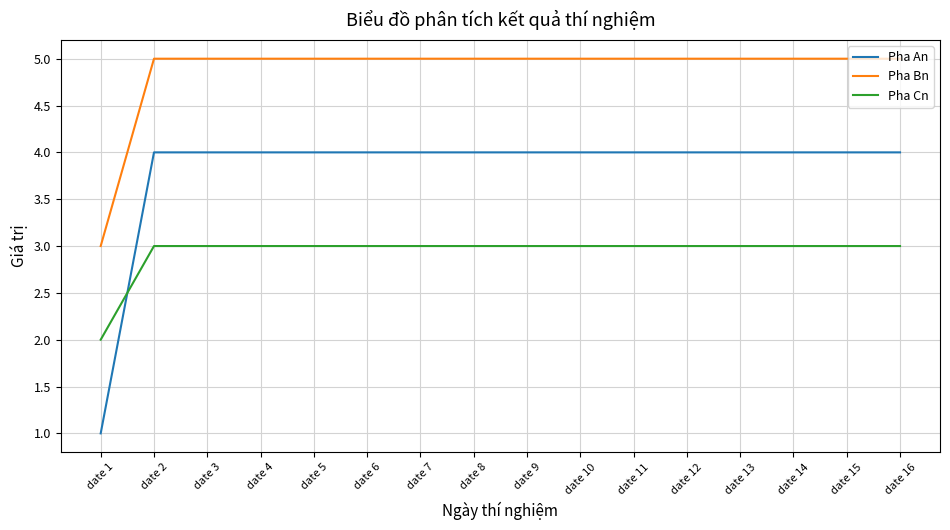

Between date 1 and date 4, which series saw the biggest shift?

Pha An